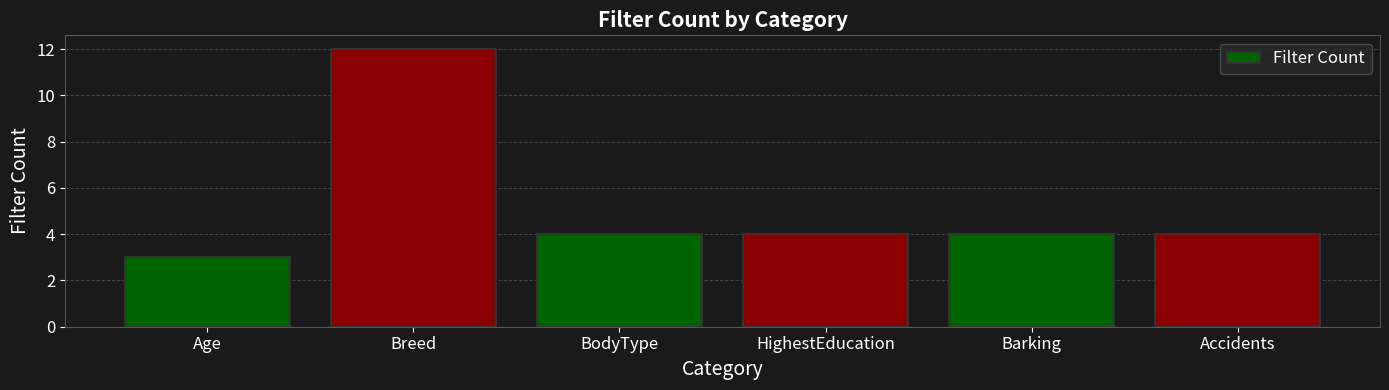

How many distinct data groups are displayed?

1